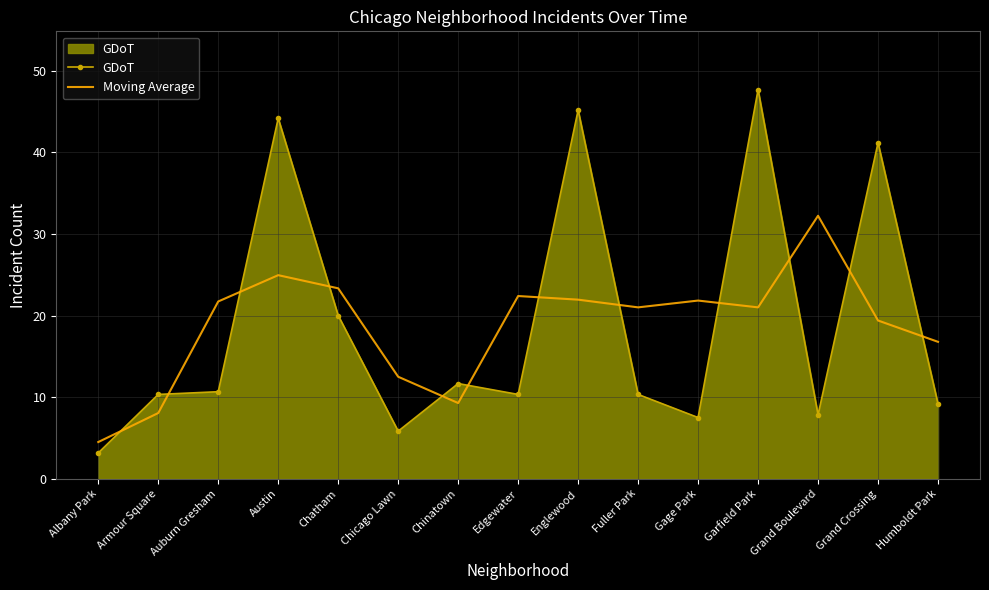

Which series changed the most between Chatham and Fuller Park?

GDoT